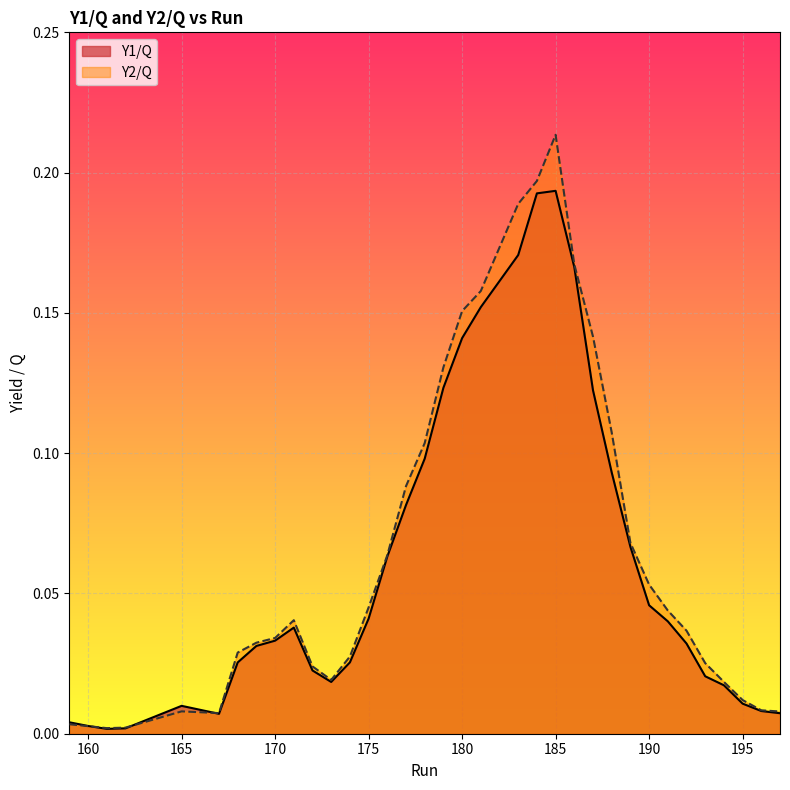

The Y1/Q series shows 0.0 at 168. True or false?

False